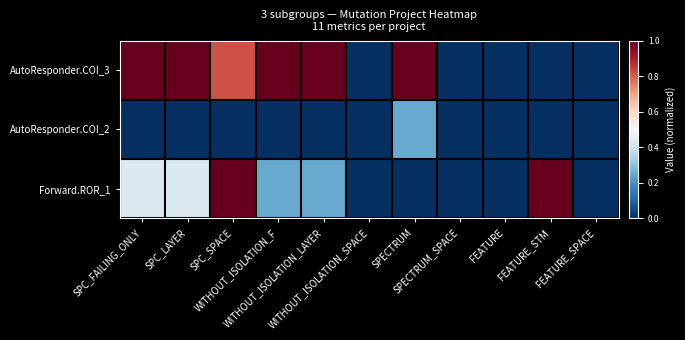

Reading left to right, list all the values displayed in this chart.

AutoResponder.COI_3: SPC_FAILING_ONLY=1.0	SPC_LAYER=1.0	SPC_SPACE=0.8	WITHOUT_ISOLATION_F=1.0	WITHOUT_ISOLATION_LAYER=1.0	WITHOUT_ISOLATION_SPACE=0.0	SPECTRUM=1.0	SPECTRUM_SPACE=0.0	FEATURE=0.0	FEATURE_STM=0.0	FEATURE_SPACE=0.0
AutoResponder.COI_2: SPC_FAILING_ONLY=0.0	SPC_LAYER=0.0	SPC_SPACE=0.0	WITHOUT_ISOLATION_F=0.0	WITHOUT_ISOLATION_LAYER=0.0	WITHOUT_ISOLATION_SPACE=0.0	SPECTRUM=0.2	SPECTRUM_SPACE=0.0	FEATURE=0.0	FEATURE_STM=0.0	FEATURE_SPACE=0.0
Forward.ROR_1: SPC_FAILING_ONLY=0.4	SPC_LAYER=0.4	SPC_SPACE=1.0	WITHOUT_ISOLATION_F=0.2	WITHOUT_ISOLATION_LAYER=0.2	WITHOUT_ISOLATION_SPACE=0.0	SPECTRUM=0.0	SPECTRUM_SPACE=0.0	FEATURE=0.0	FEATURE_STM=1.0	FEATURE_SPACE=0.0